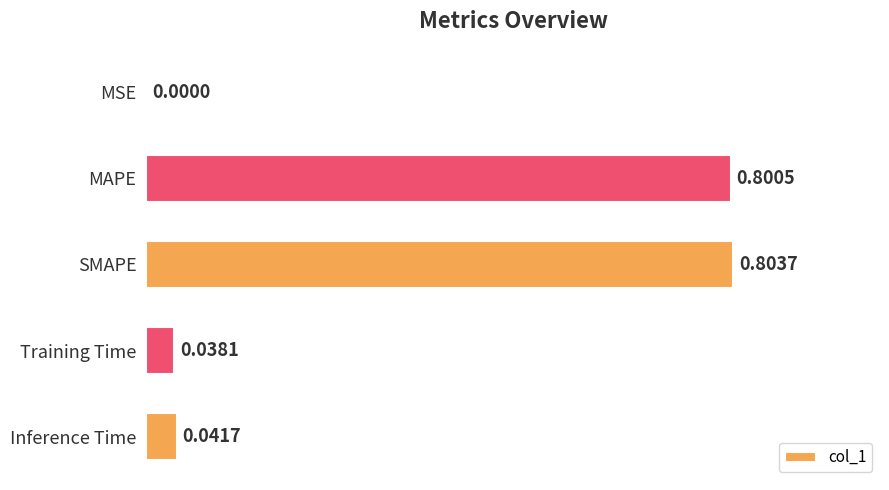

What is the sum of all values?

1.7